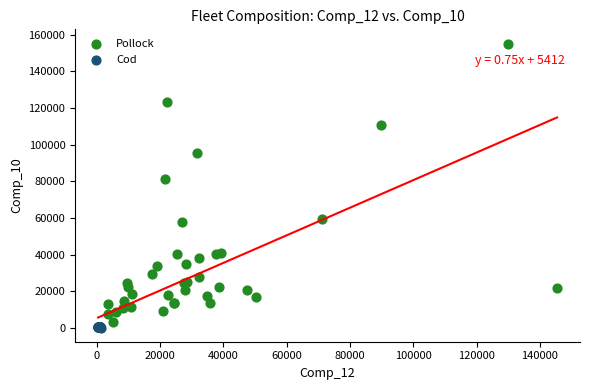

Which series has the widest spread of Y values?

Pollock